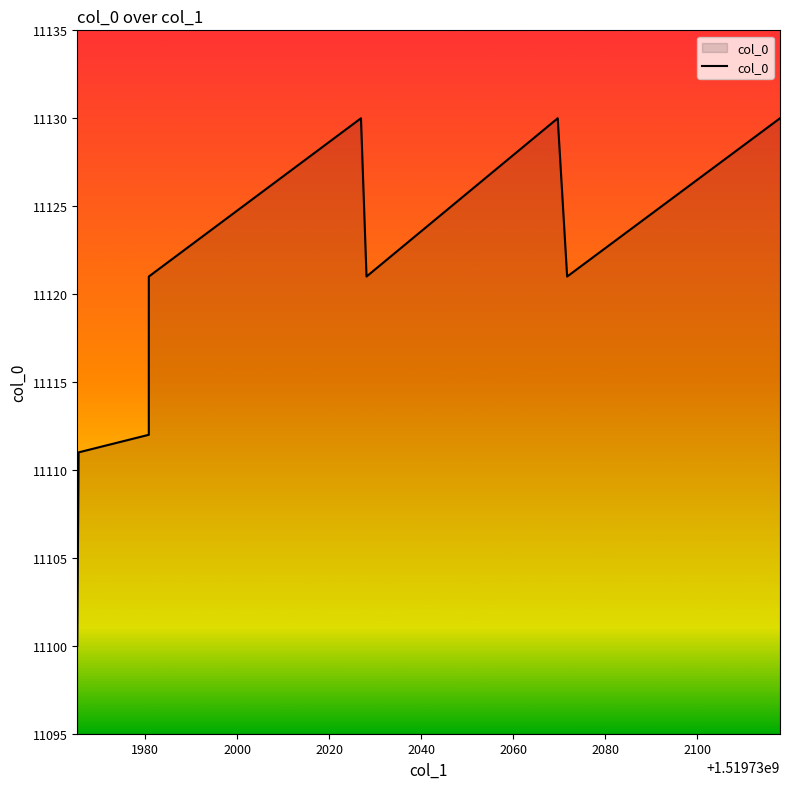

Reading left to right, extract all data points from this chart.

11100	11111	11112	11121	11130	11121	11130	11121	11130